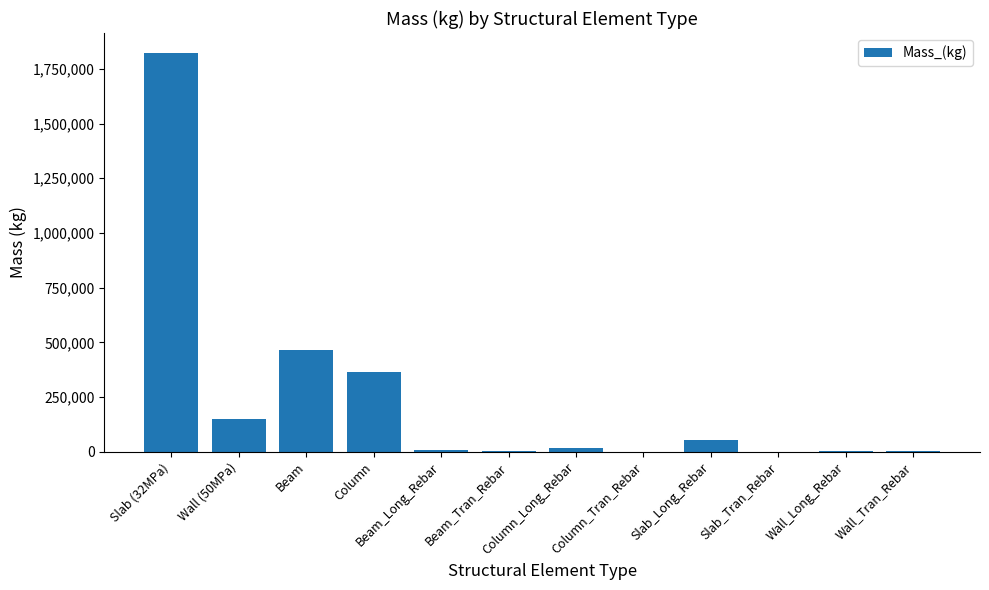

Where is the data nearest to the value 911453?

Beam